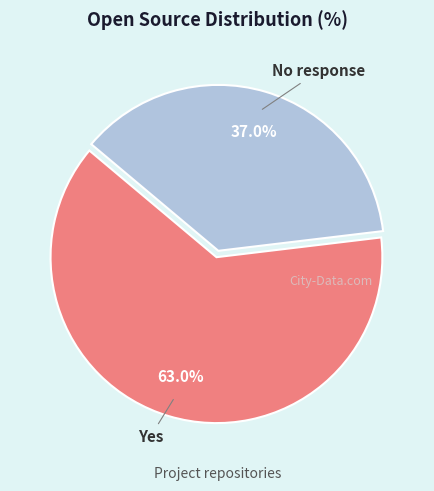

Count the number of slices in the pie.

2